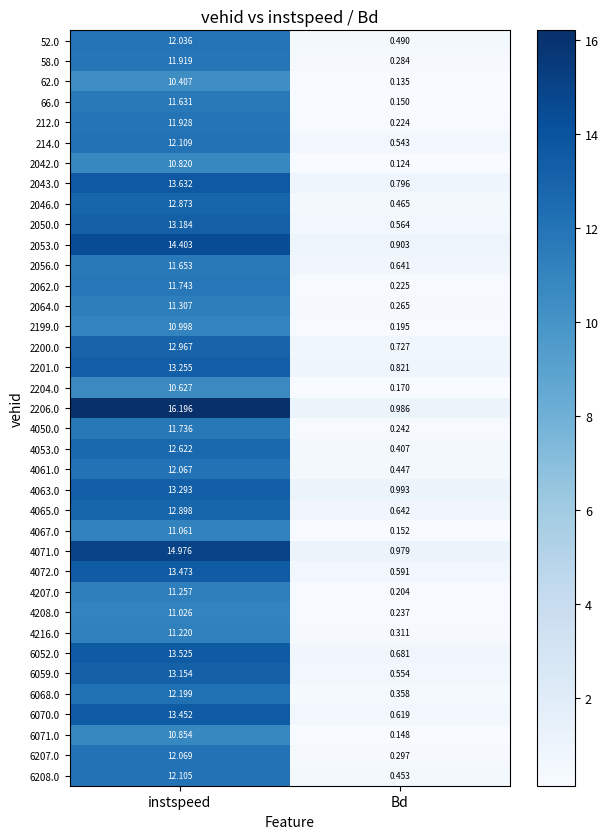

What is the spread (max minus min) of values at instspeed?

5.8